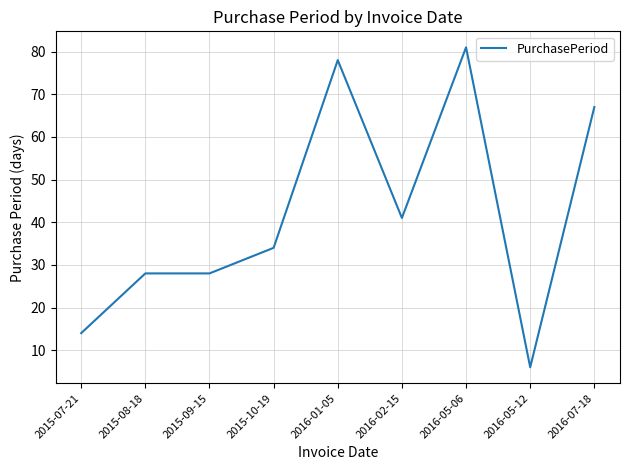

True or false: the data shows 34 at 2015-10-19.

True